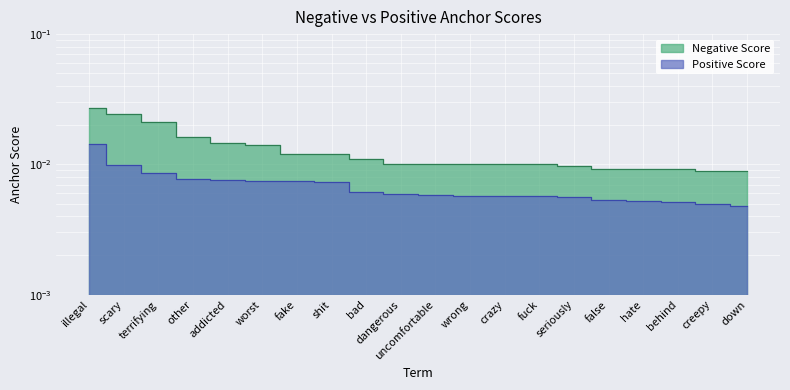

What position from the left is shit?

8